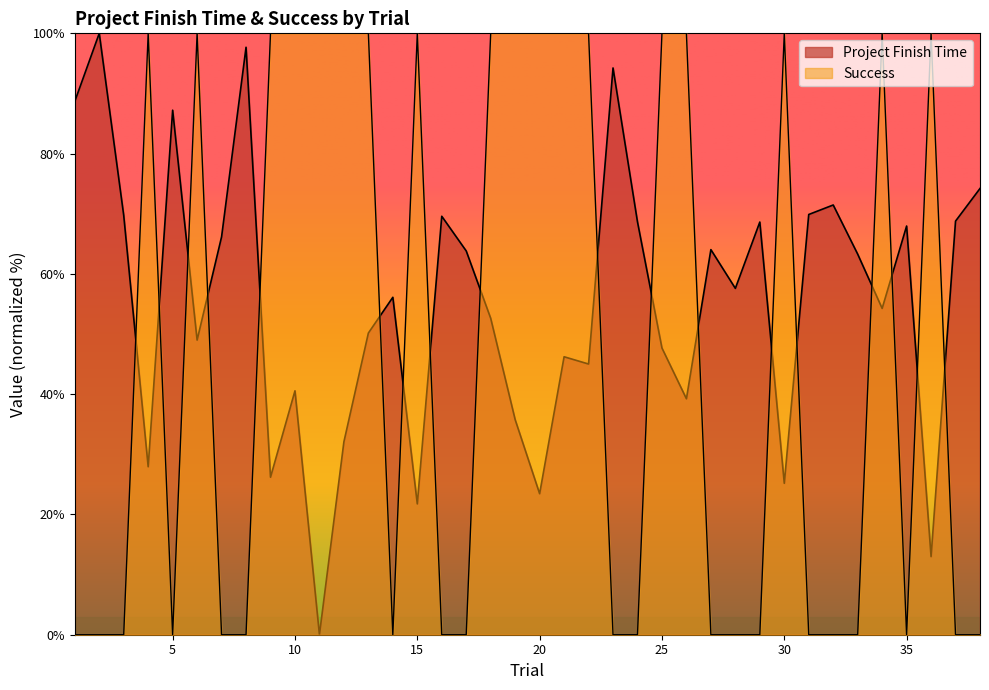

Reading right to left, what are all the values shown in this chart?

Project Finish Time: 38=74.2	37=68.8	36=13.0	35=68.0	34=54.3	33=63.3	32=71.5	31=69.9	30=25.2	29=68.6	28=57.6	27=64.0	26=39.2	25=47.7	24=68.6	23=94.2	22=45.0	21=46.2	20=23.4	19=35.8	18=52.6	17=63.8	16=69.6	15=21.8	14=56.1	13=50.2	12=32.1	11=0.0	10=40.6	9=26.2	8=97.7	7=66.2	6=49.0	5=87.2	4=27.9	3=69.7	2=100.0	1=88.7
Success: 38=0.0	37=0.0	36=100.0	35=0.0	34=100.0	33=0.0	32=0.0	31=0.0	30=100.0	29=0.0	28=0.0	27=0.0	26=100.0	25=100.0	24=0.0	23=0.0	22=100.0	21=100.0	20=100.0	19=100.0	18=100.0	17=0.0	16=0.0	15=100.0	14=0.0	13=100.0	12=100.0	11=100.0	10=100.0	9=100.0	8=0.0	7=0.0	6=100.0	5=0.0	4=100.0	3=0.0	2=0.0	1=0.0